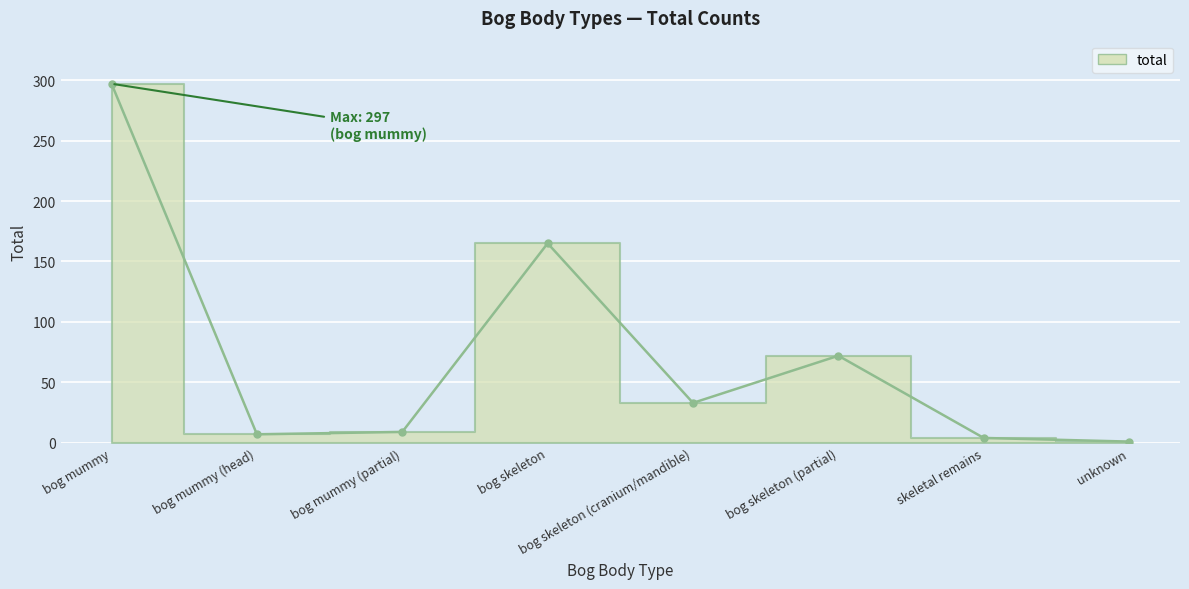

List the labels in order of value, largest first.

bog mummy, bog skeleton, bog skeleton (partial), bog skeleton (cranium/mandible), bog mummy (partial), bog mummy (head), skeletal remains, unknown